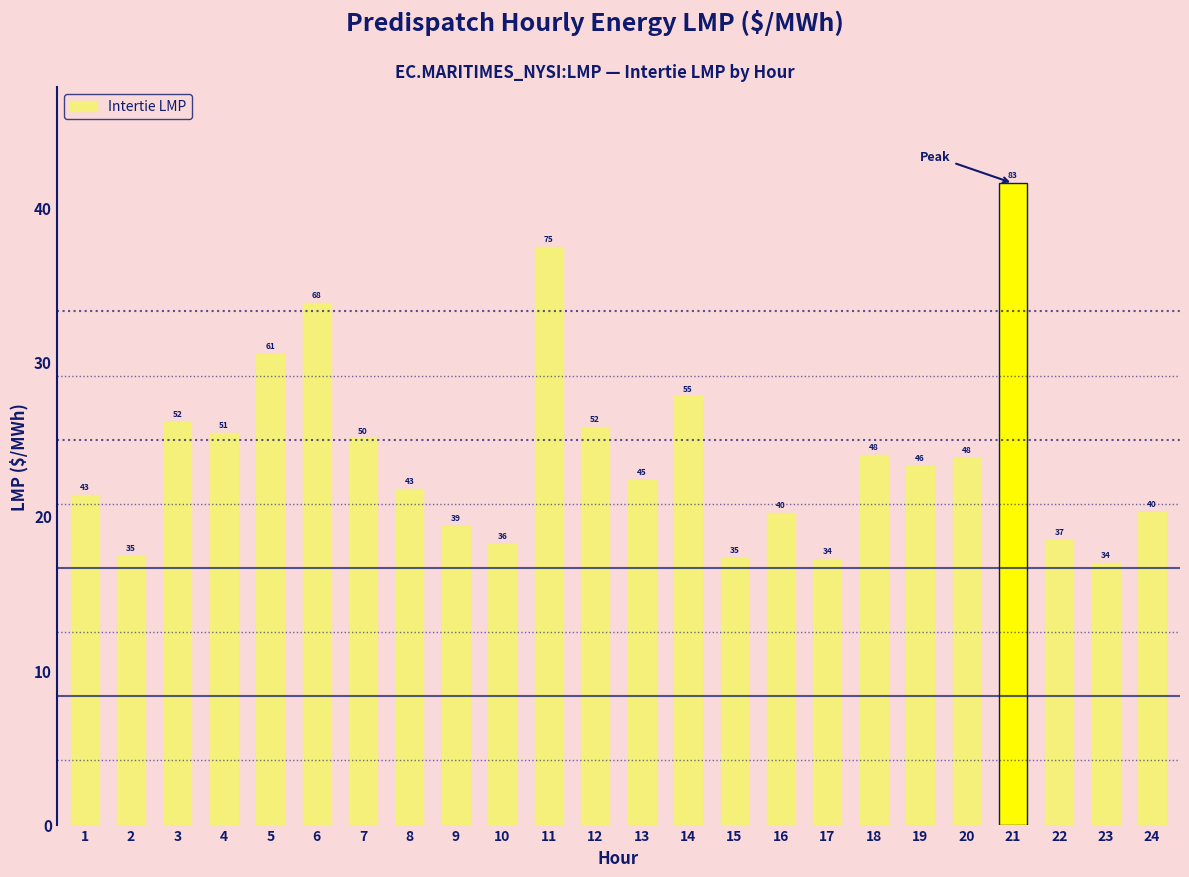

What is the average value?

47.9